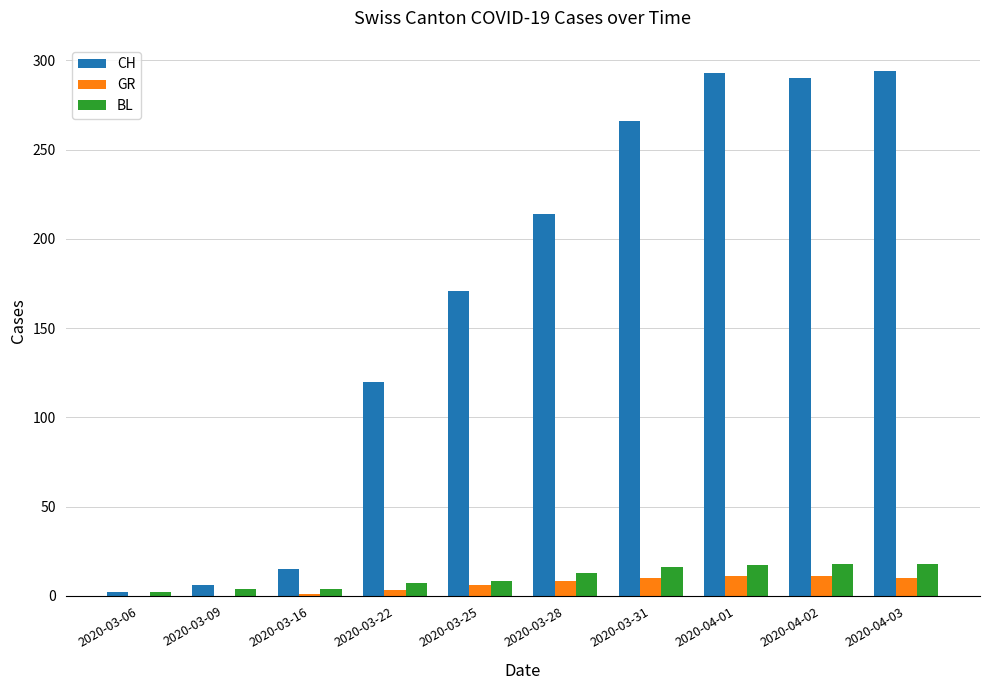

What is the greatest value displayed?

294